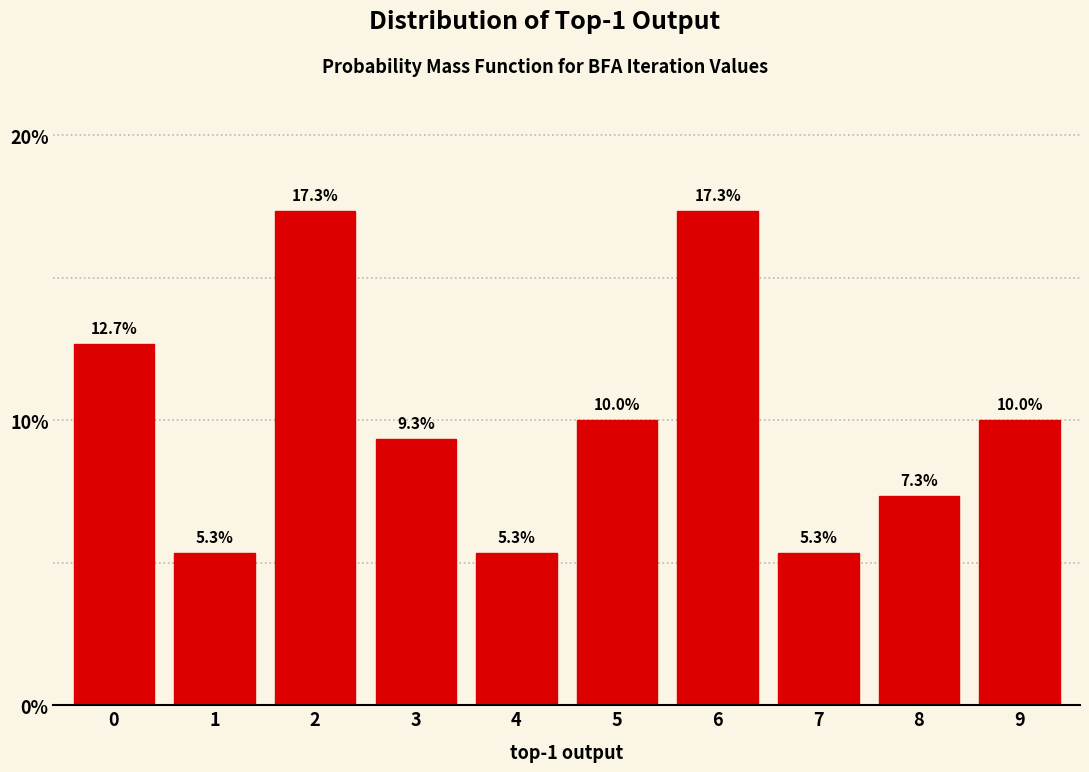

Reading left to right, transcribe all the data shown in this chart.

12.7	5.3	17.3	9.3	5.3	10.0	17.3	5.3	7.3	10.0